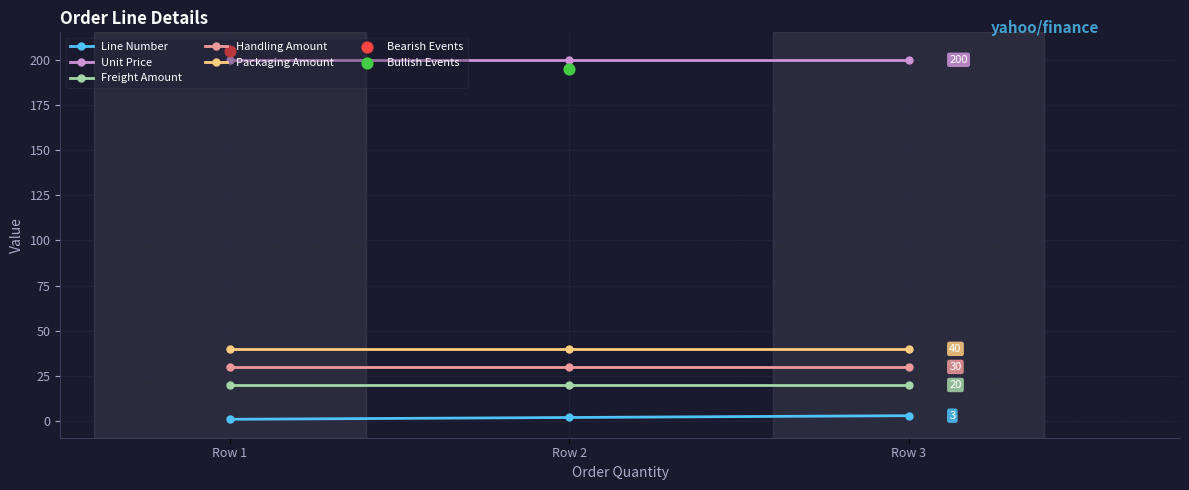

What is the total value across all series at Row 3?

293